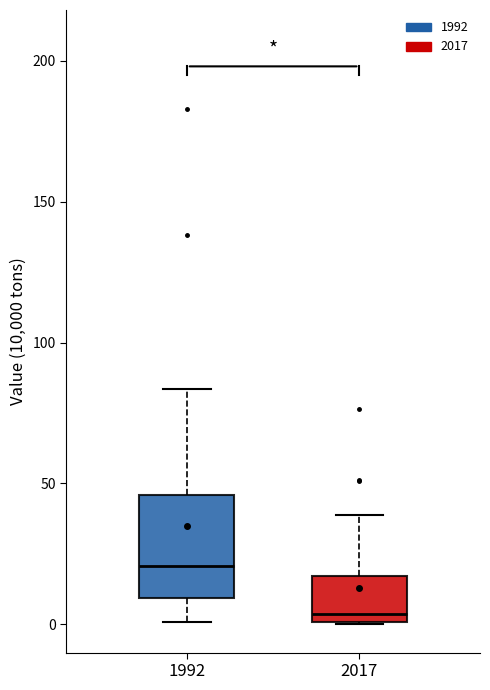

Reading left to right, transcribe this box plot: for each box, give where its median line is, the range the box spans, and where its two whiskers end, as read against the y-axis. The values are not printed on the chart, so give them approximately, as read against the axis.

1992: median 20, box 10 to 45, whiskers 0 to 85
2017: median 5, box 0 to 15, whiskers 0 to 40